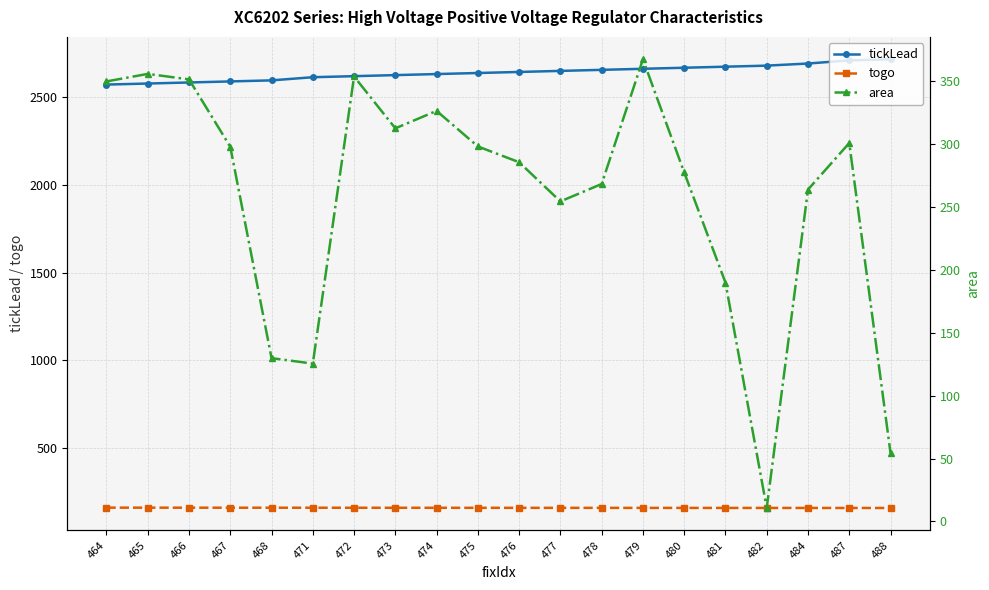

Read the togo value at 466.

160.1